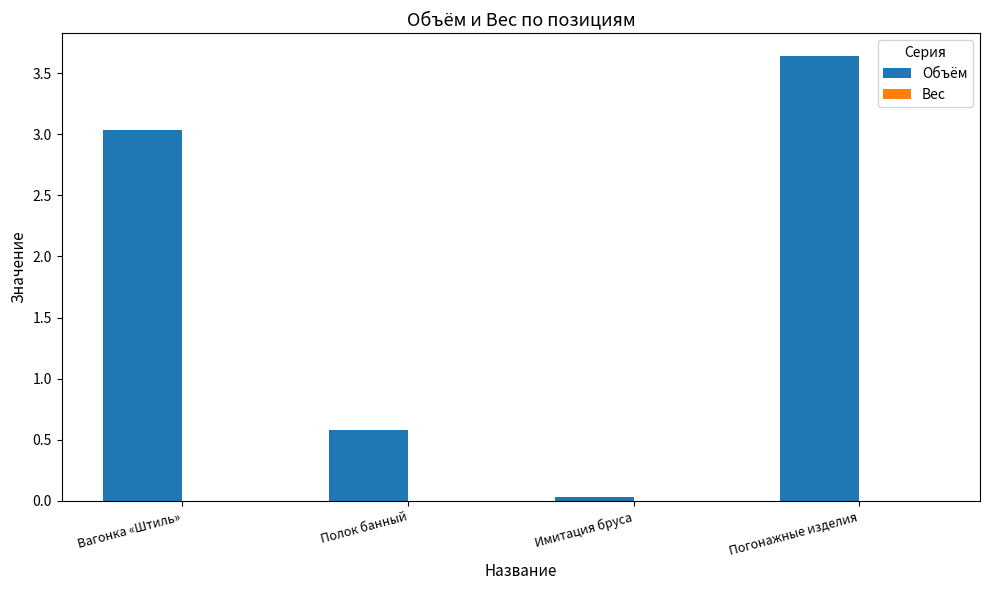

At which category does the chart reach its peak across all series?

Погонажные изделия